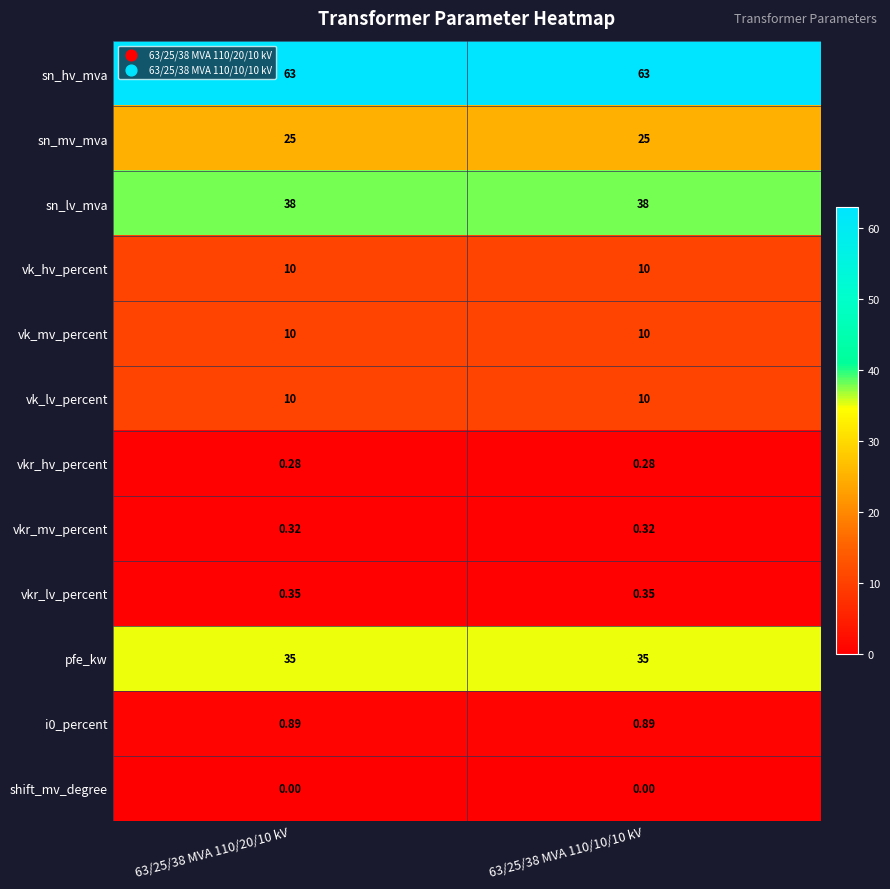

Is the value of i0_percent at 63/25/38 MVA 110/10/10 kV greater than the value of vkr_lv_percent at 63/25/38 MVA 110/10/10 kV?

Yes